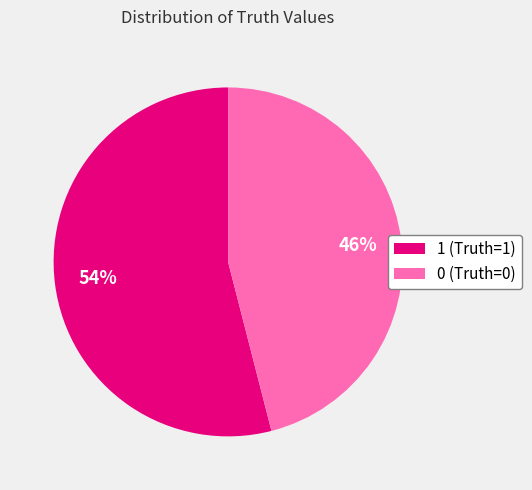

To the nearest percent, what is the average slice percentage?

50%